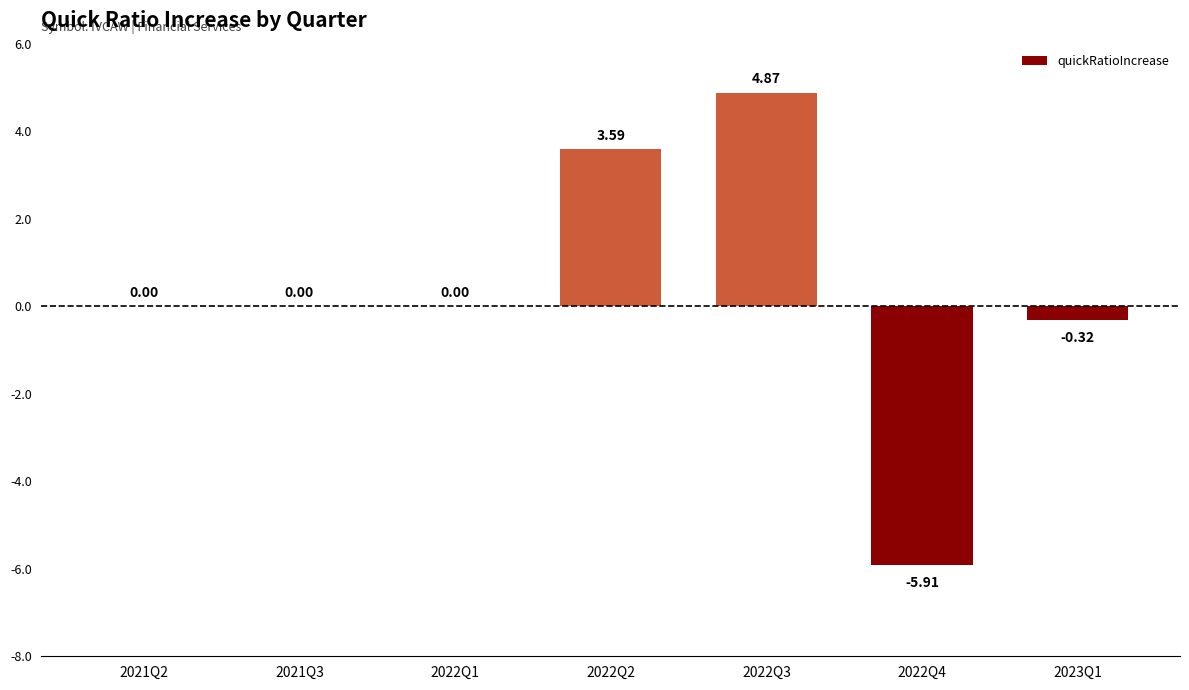

How many data points does each series have?

7